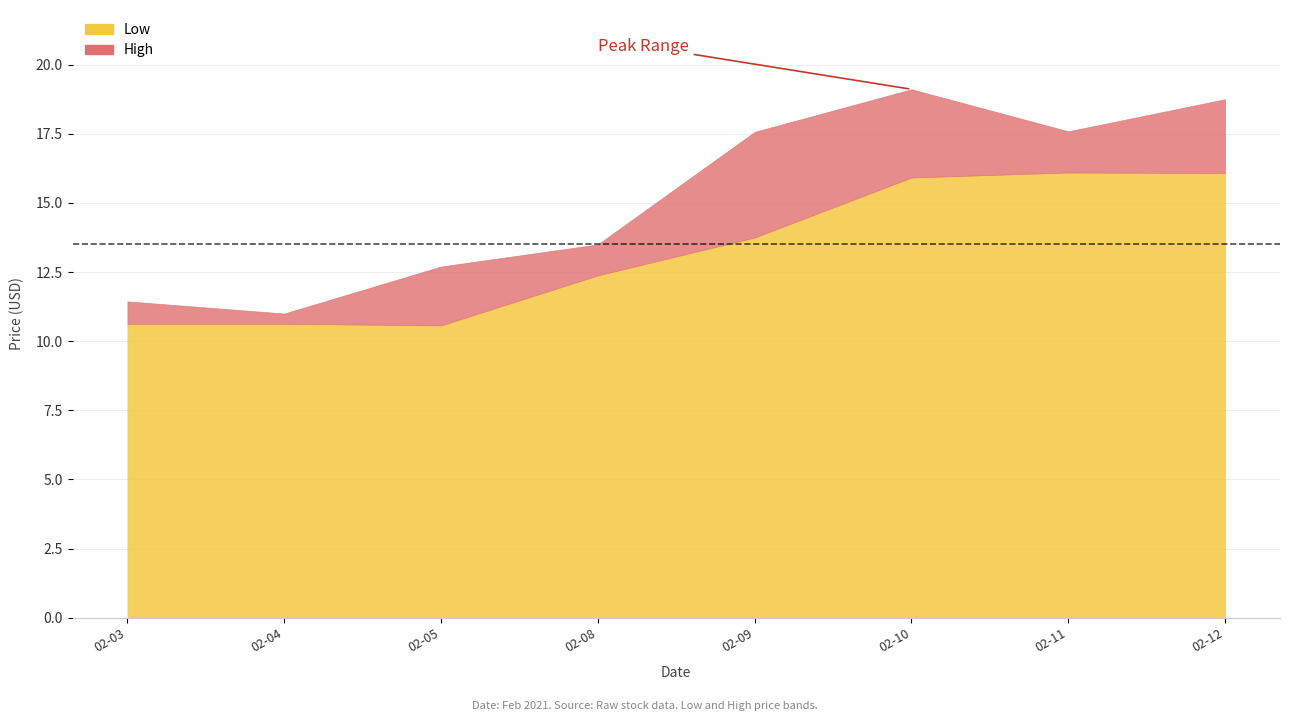

Which series has the largest total across all categories?

High